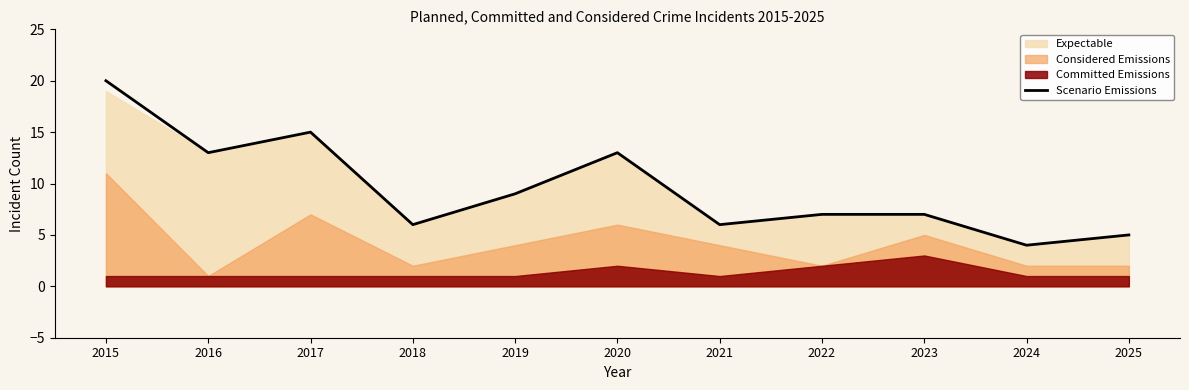

The value of Scenario Emissions at 2017 is 22. True or false?

False